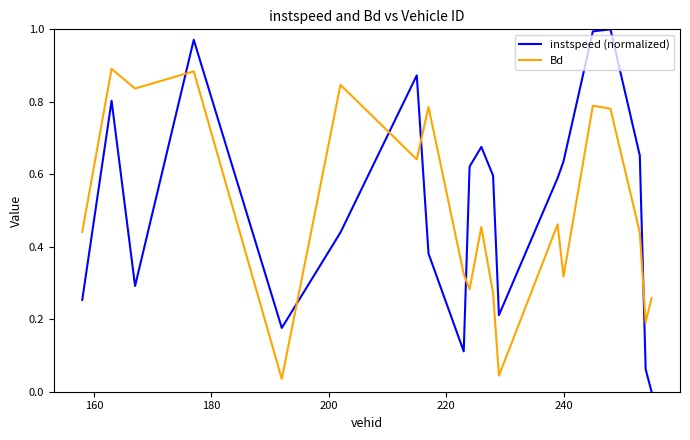

How many times do Bd and instspeed (normalized) cross each other?

6